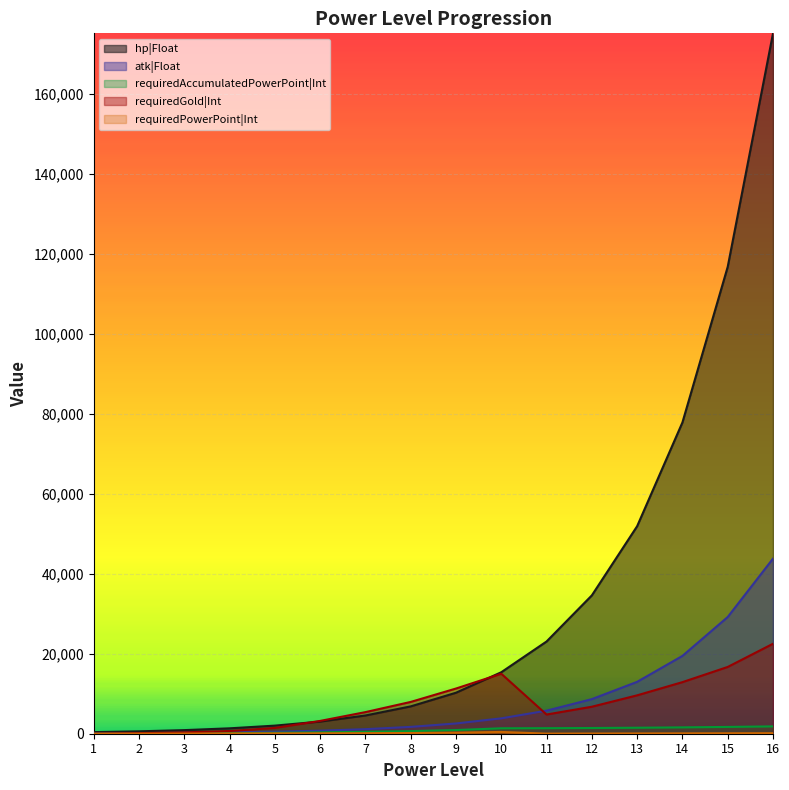

List the labels in order of requiredPowerPoint|Int value, smallest first.

1, 2, 11, 3, 12, 4, 13, 5, 14, 6, 15, 7, 16, 8, 9, 10